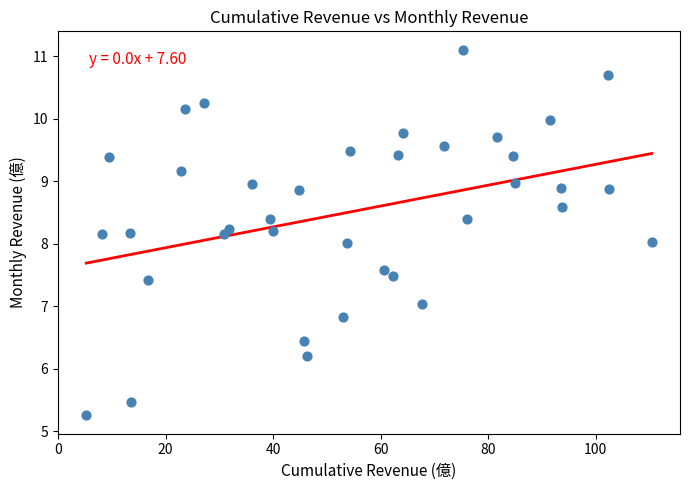

What is the range of Y values (max minus min)?

5.9